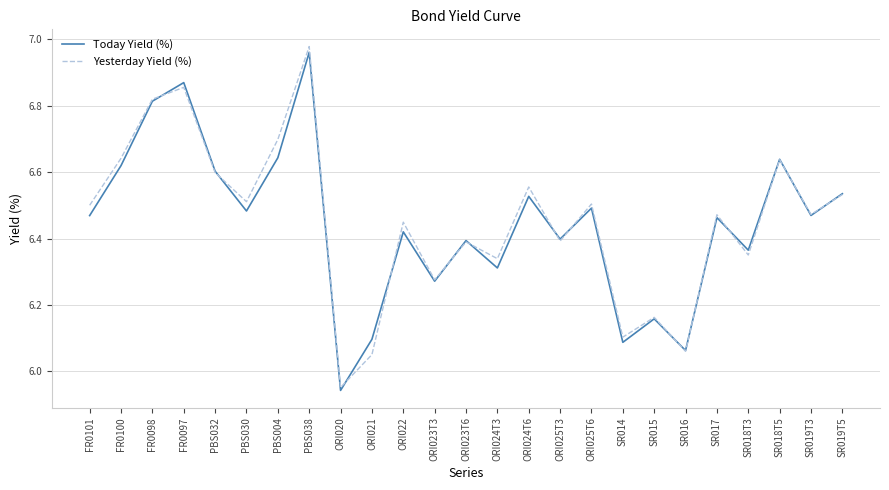

At which category does Yesterday Yield (%) reach its first local valley?

PBS030